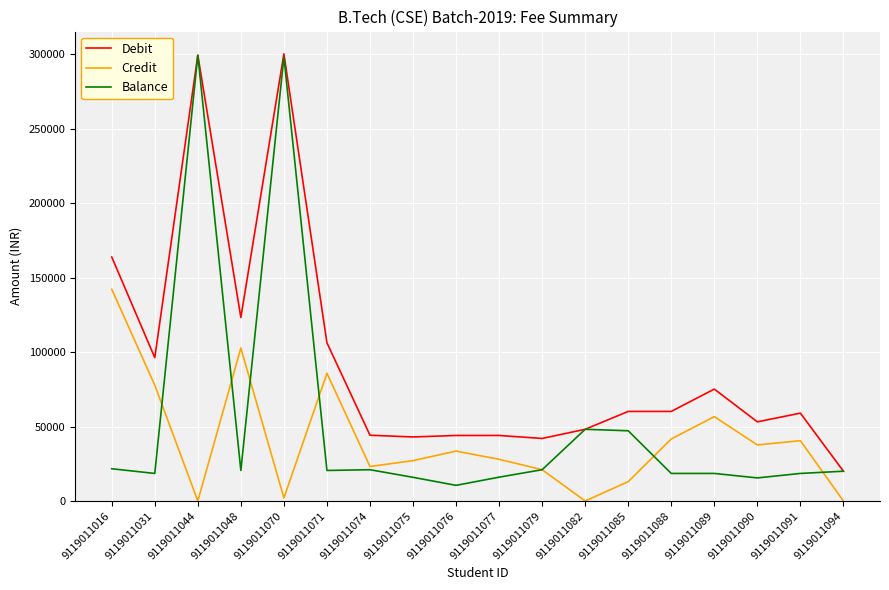

Which series changed the most between 9119011070 and 9119011088?

Balance